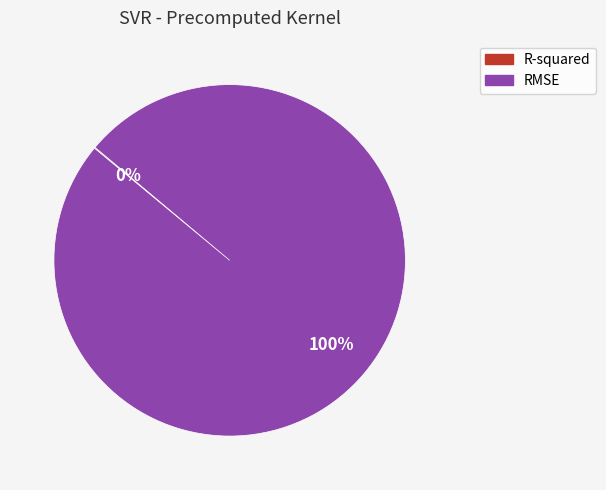

The RMSE slice represents 100% of the pie. True or false?

True